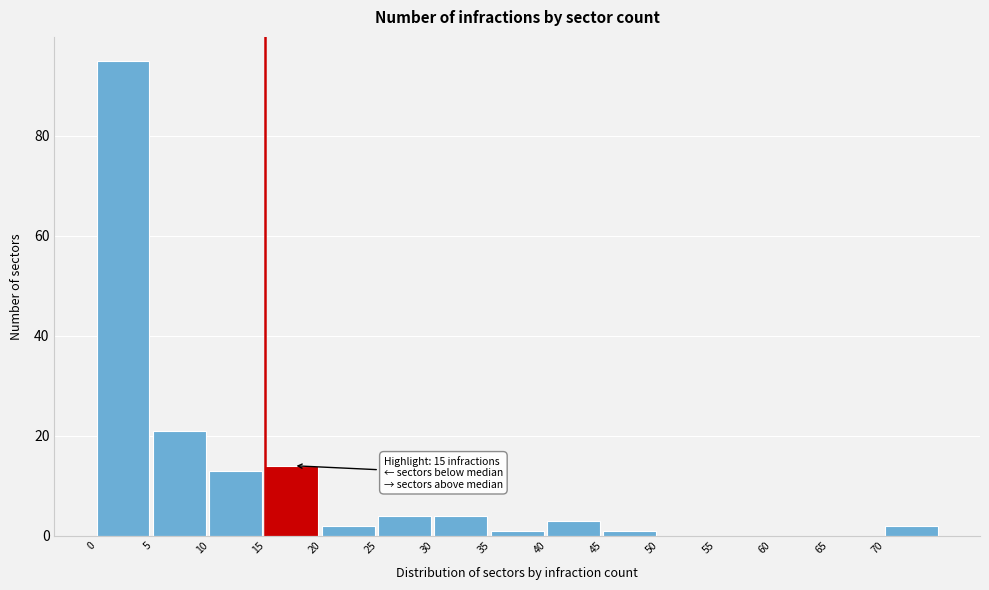

Over which range of the x-axis is the bar tallest?

0 to 5